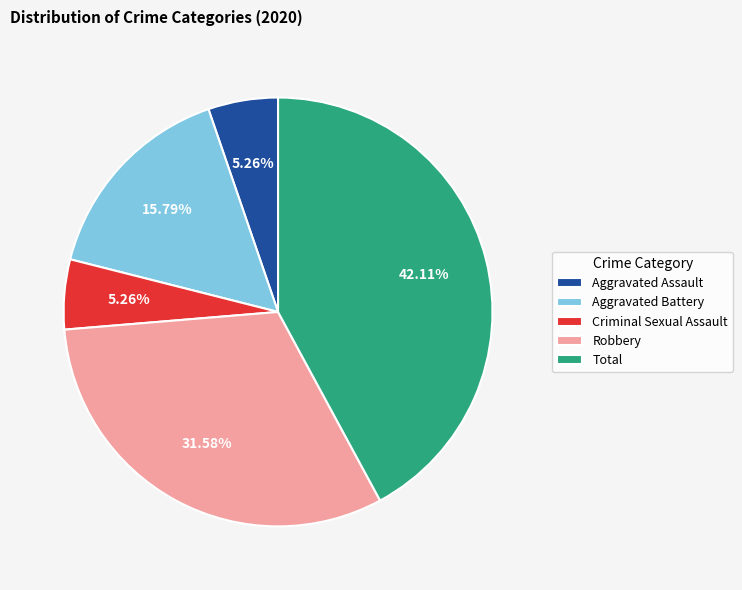

Which category has the biggest portion of the pie?

Total